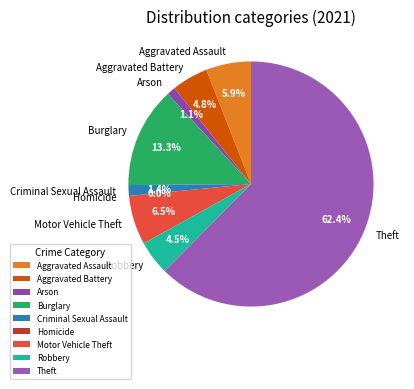

Does Aggravated Battery represent more than half of the total?

No